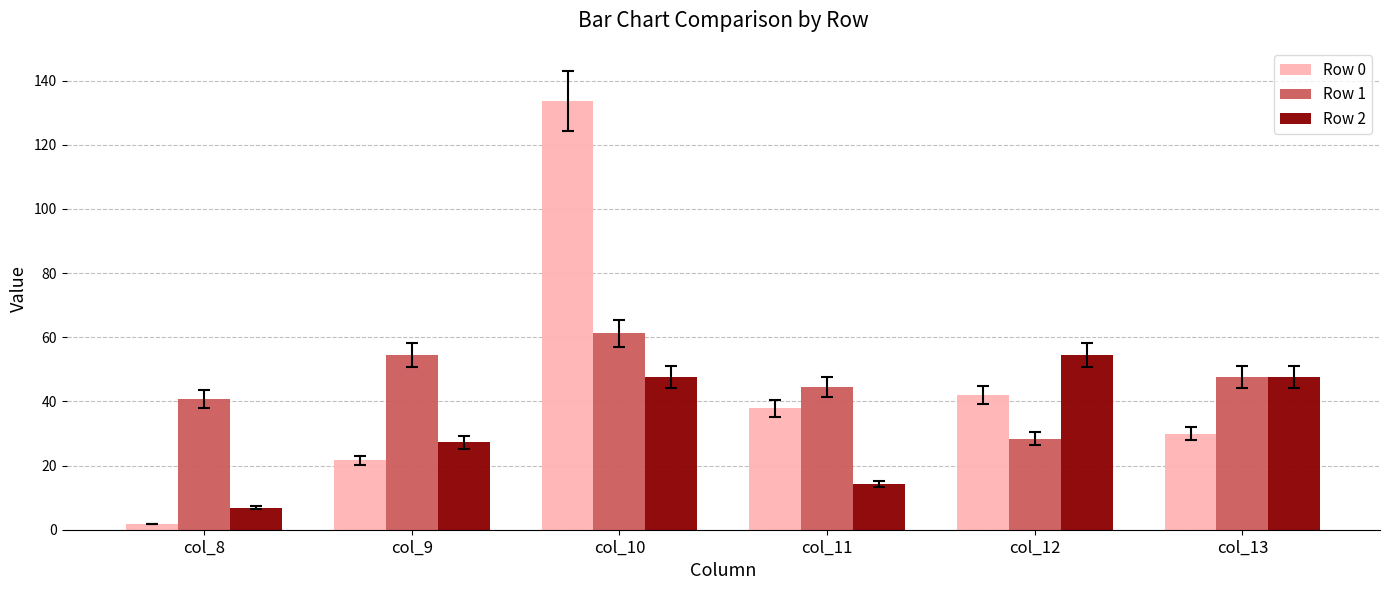

Reading left to right, list all the values displayed in this chart.

Row 0: col_8=1.8	col_9=21.6	col_10=133.7	col_11=37.8	col_12=42.0	col_13=30.0
Row 1: col_8=40.8	col_9=54.4	col_10=61.2	col_11=44.6	col_12=28.4	col_13=47.6
Row 2: col_8=6.8	col_9=27.2	col_10=47.6	col_11=14.2	col_12=54.4	col_13=47.6